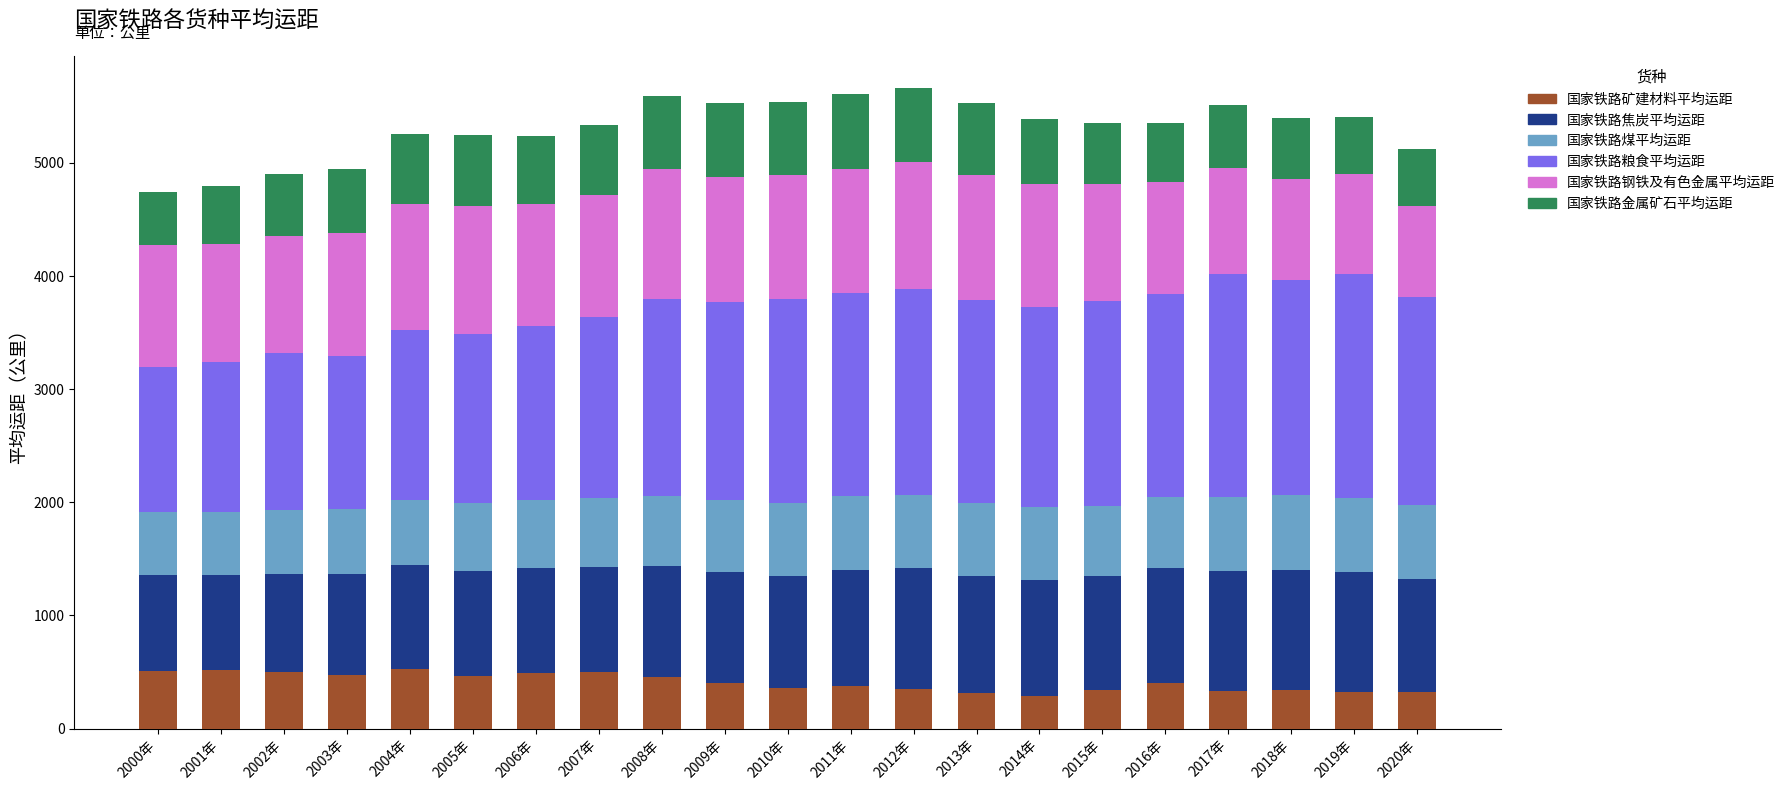

Is it true that 国家铁路矿建材料平均运距 equals 373.0 at 2011年?

True